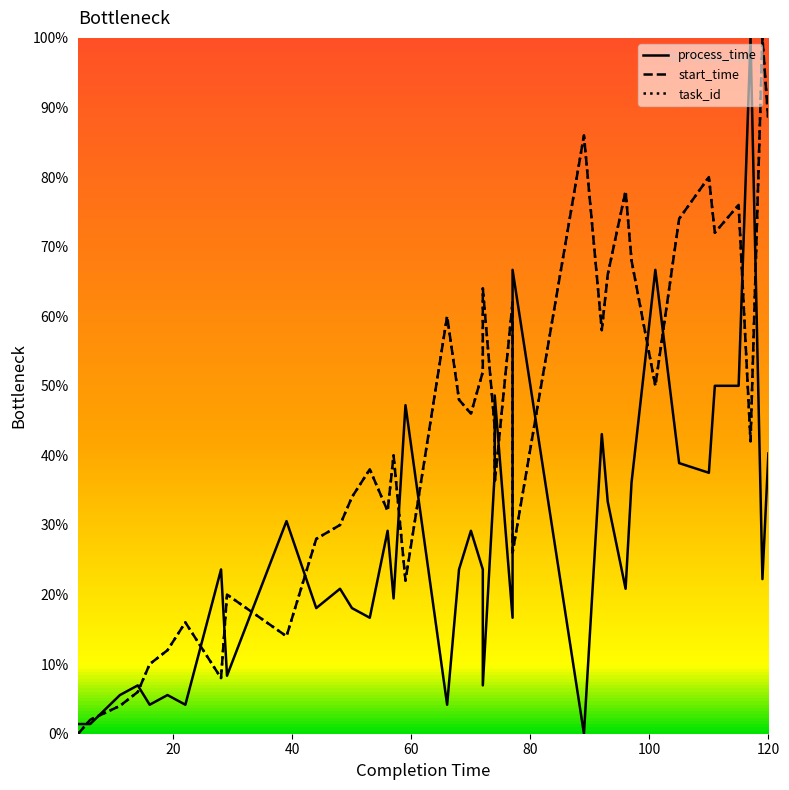

Reading left to right, what are all the values shown in this chart?

process_time: 1.4	1.4	5.6	6.9	4.2	5.6	4.2	23.6	8.3	30.6	18.1	20.8	18.1	16.7	29.2	19.4	47.2	4.2	23.6	29.2	23.6	6.9	22.2	37.5	48.6	16.7	66.7	0.0	43.1	33.3	20.8	36.1	66.7	38.9	37.5	50.0	50.0	100.0	22.2	40.3
start_time: 0.0	2.0	4.0	6.0	10.0	12.0	16.0	8.0	20.0	14.0	28.0	30.0	34.0	38.0	32.0	40.0	22.0	60.0	48.0	46.0	52.0	64.0	54.0	44.0	36.0	62.0	26.0	86.0	58.0	66.0	78.0	68.0	50.0	74.0	80.0	72.0	76.0	42.0	100.0	88.0
task_id: 0.0	2.0	4.0	6.0	10.0	12.0	16.0	8.0	20.0	14.0	28.0	30.0	34.0	38.0	32.0	40.0	22.0	60.0	48.0	46.0	52.0	64.0	54.0	44.0	36.0	62.0	26.0	86.0	58.0	66.0	78.0	68.0	50.0	74.0	80.0	72.0	76.0	42.0	100.0	88.0